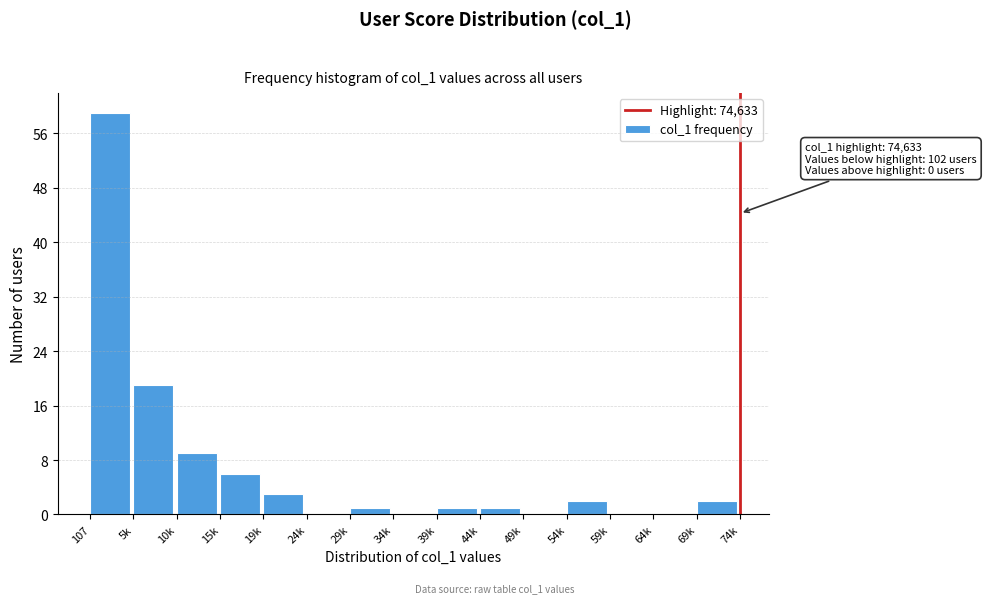

Reading left to right, extract all data points from this chart.

107=59	5k=19	10k=9	15k=6	19k=3	24k=0	29k=1	34k=0	39k=1	44k=1	49k=0	54k=2	59k=0	64k=0	69k=2